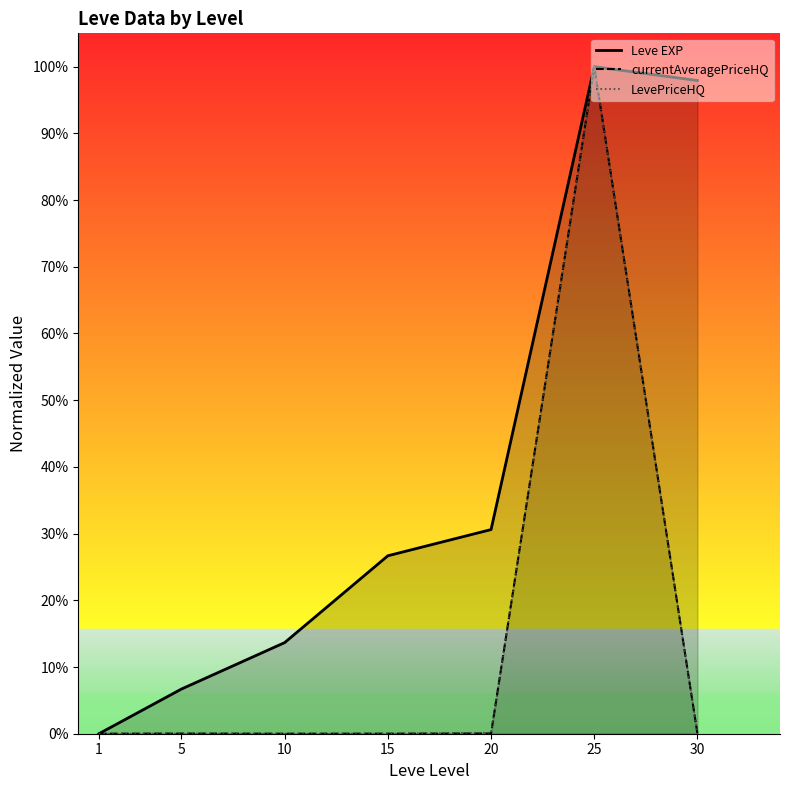

At how many categories does at least one series exceed 0?

6